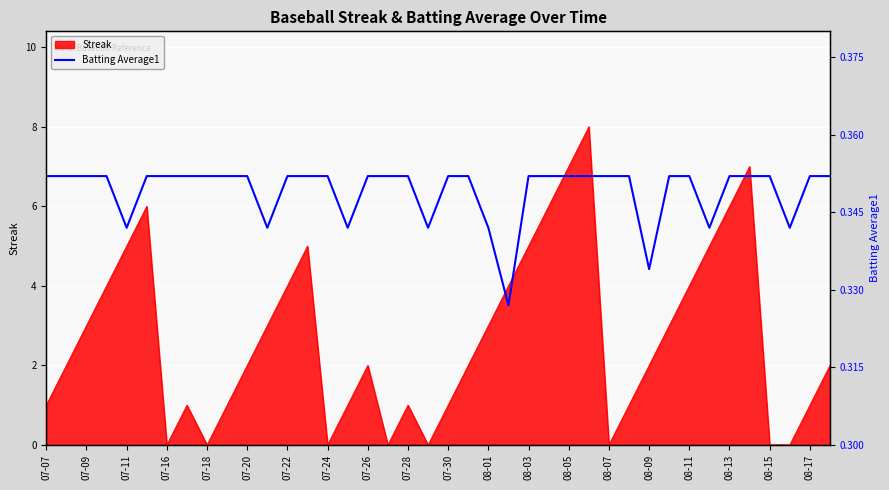

What is the highest value of the Streak series?

8